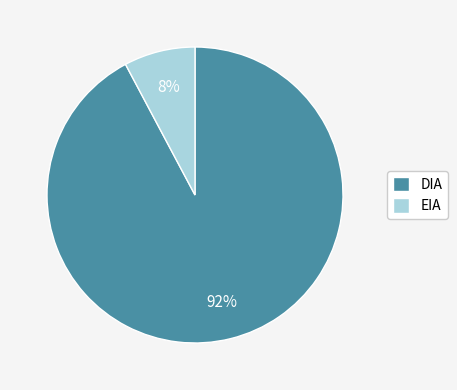

Approximately how many times larger is the value at EIA compared to DIA?

0.1